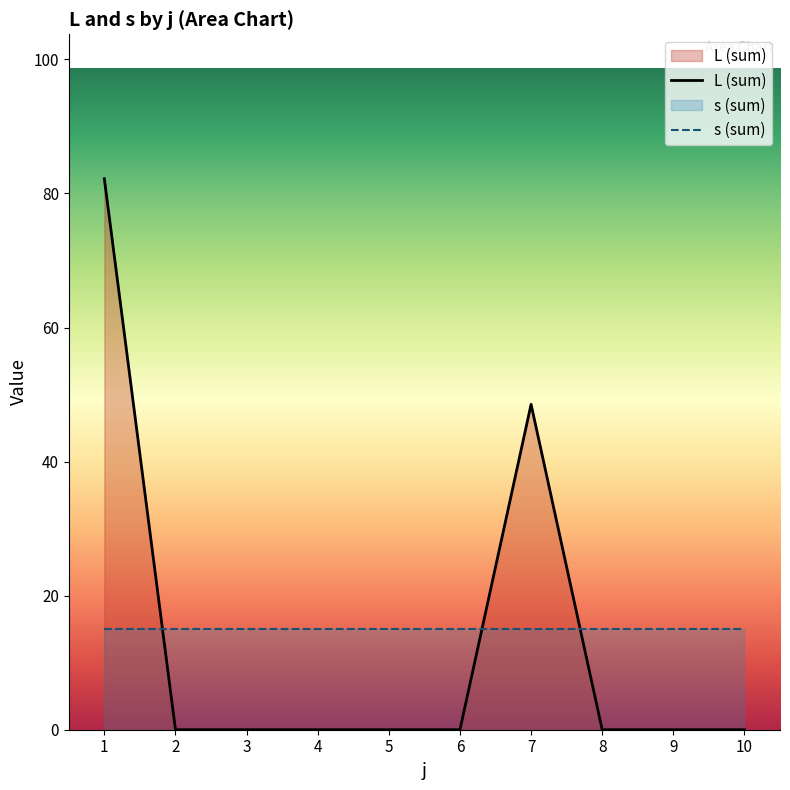

At how many categories does at least one series exceed 10?

10